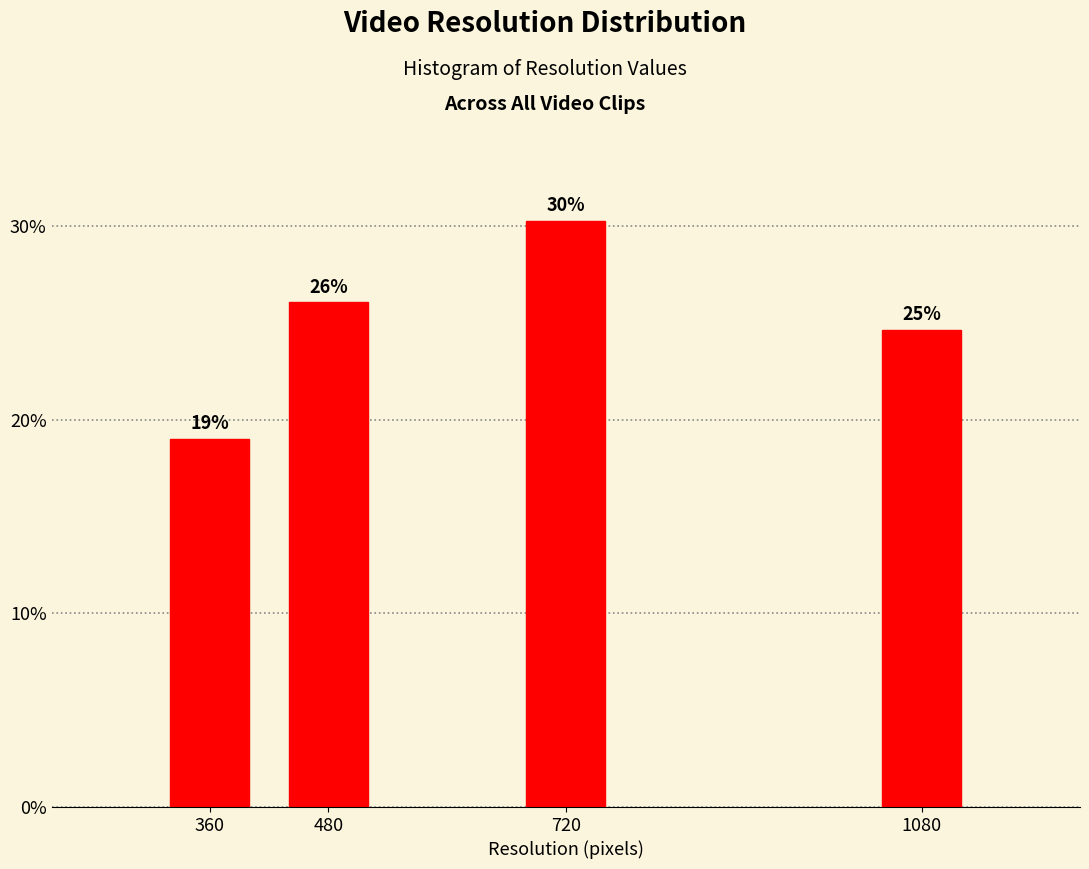

List the labels in order of value, smallest first.

360, 1080, 480, 720